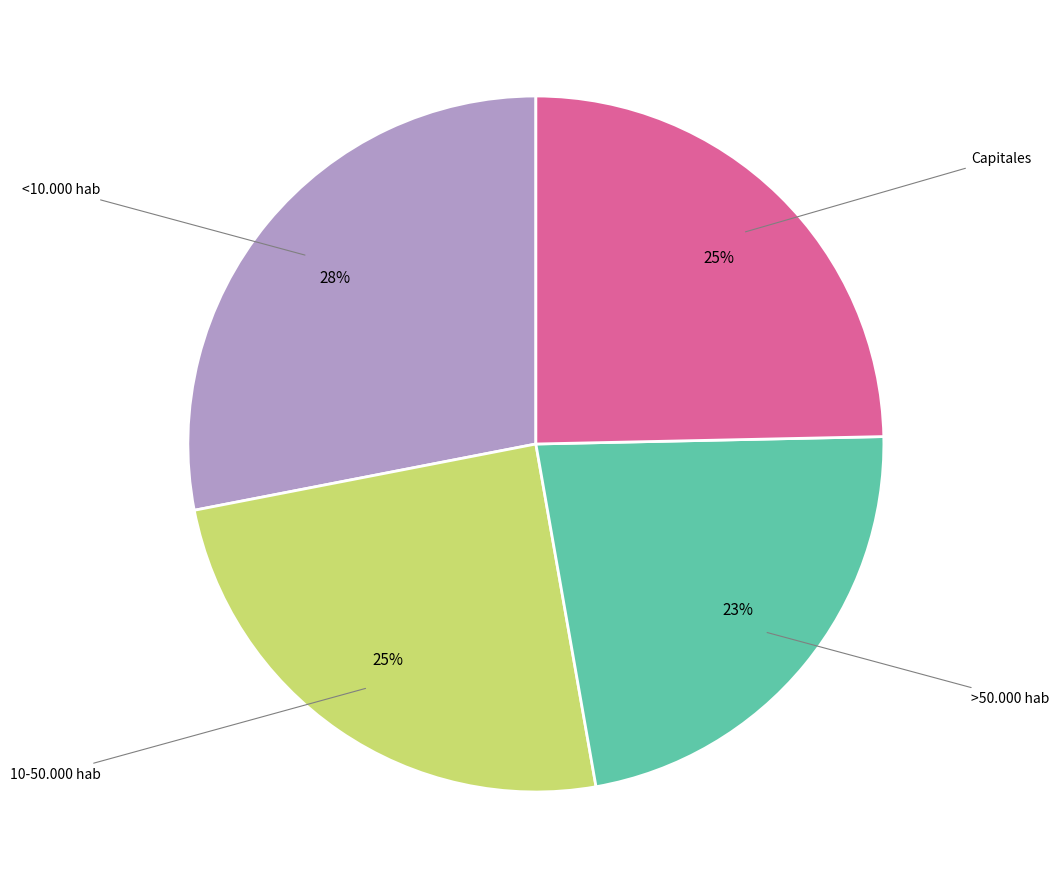

Do <10.000 hab and >50.000 hab together represent more than half of the pie?

Yes